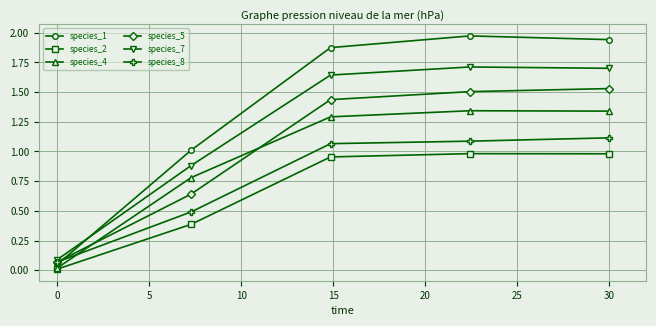

True or false: species_4 and species_5 cross at least once.

True